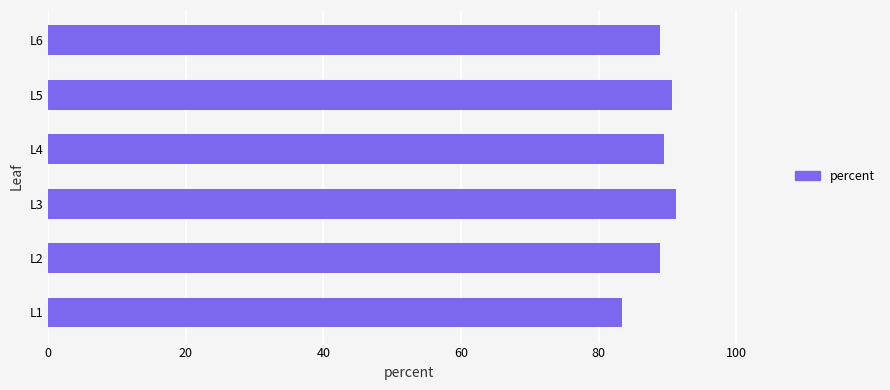

What is the ratio of the value at L3 to the value at L2?

1.0